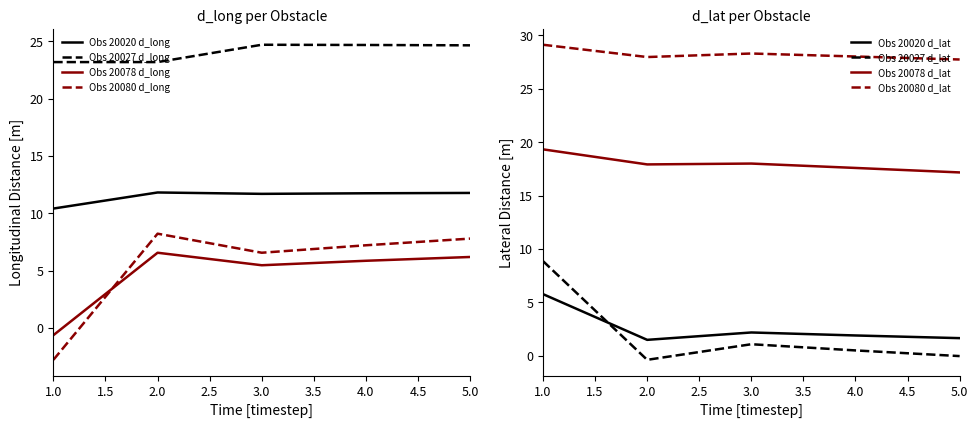

True or false: Obs 20020 d_long and Obs 20078 d_long cross at least once.

False